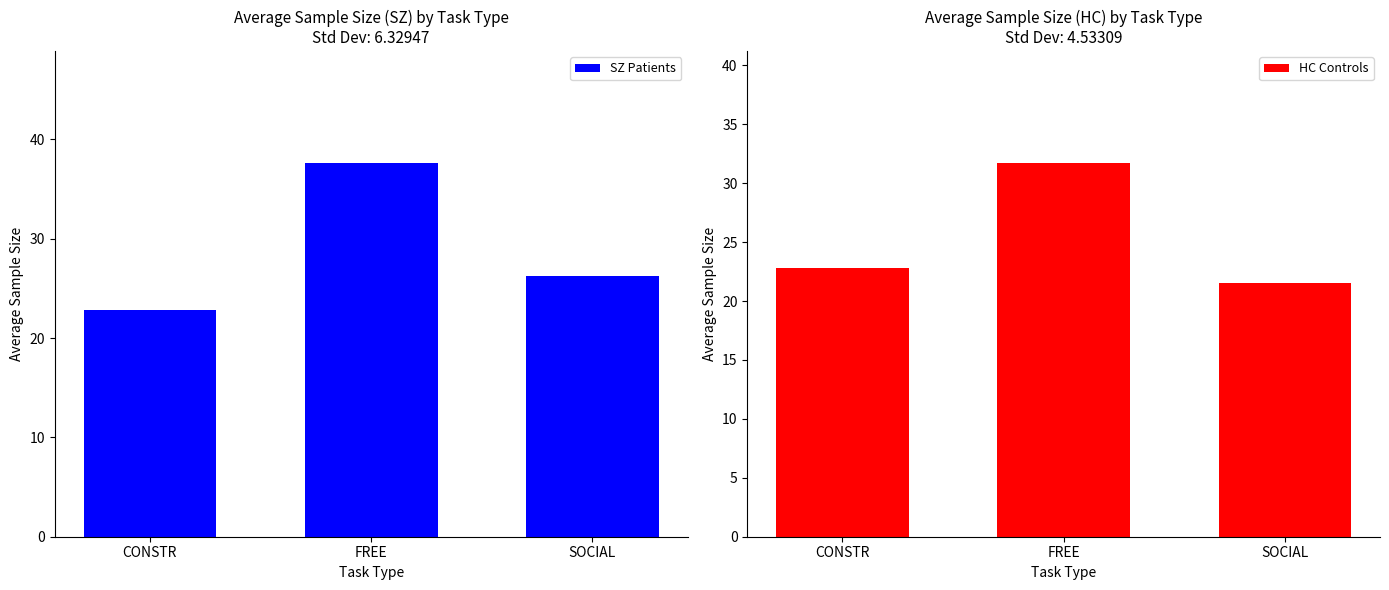

How many values in the SZ Patients series are below 26?

1